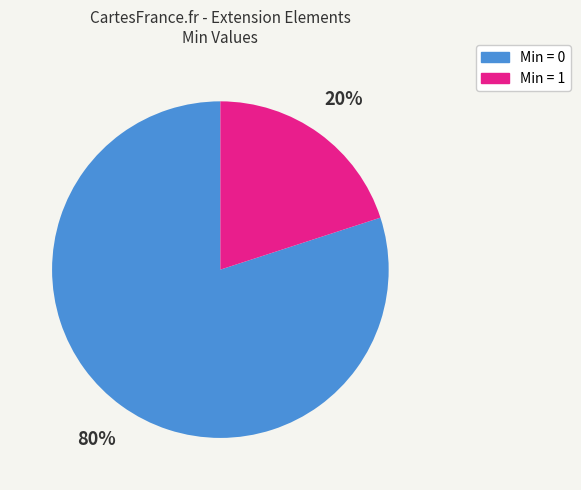

Is there any slice that represents more than half of the pie?

Yes